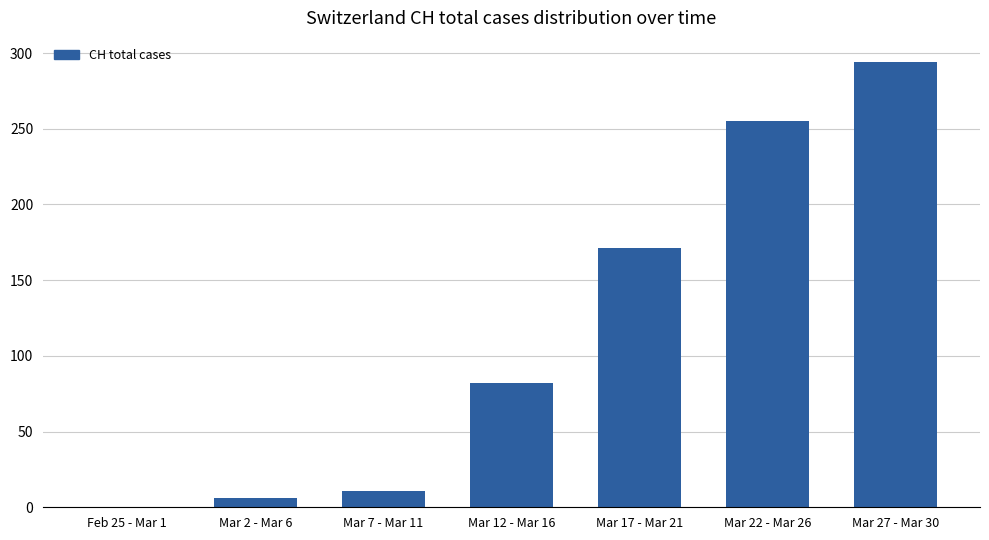

What is the sum of all values?

819